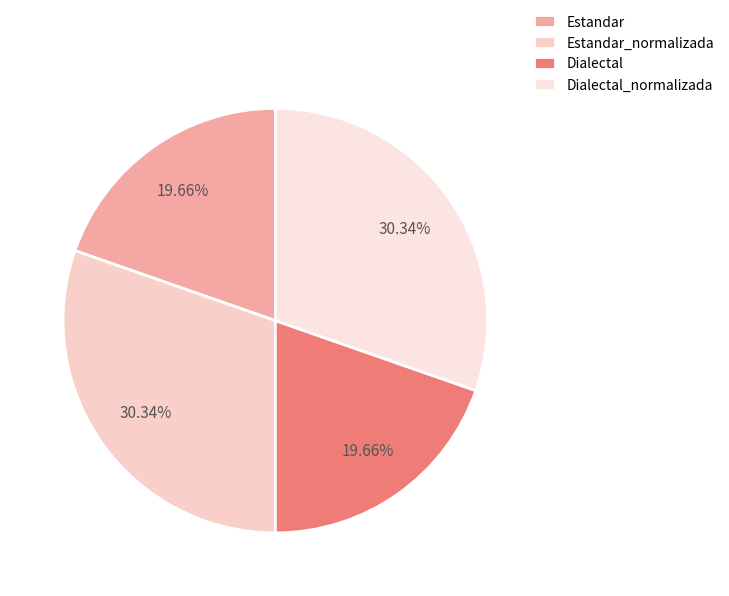

How many segments does this pie chart have?

4